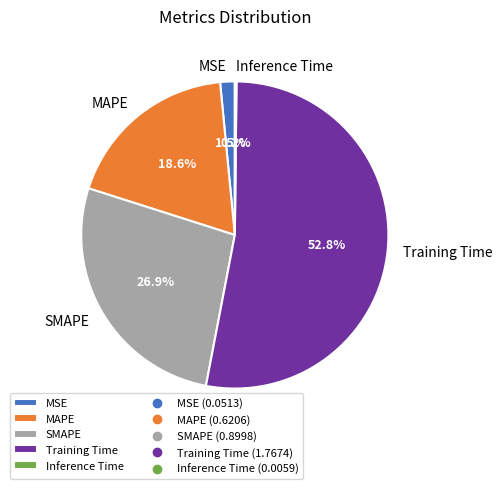

Does MSE account for over 50% of the chart?

No